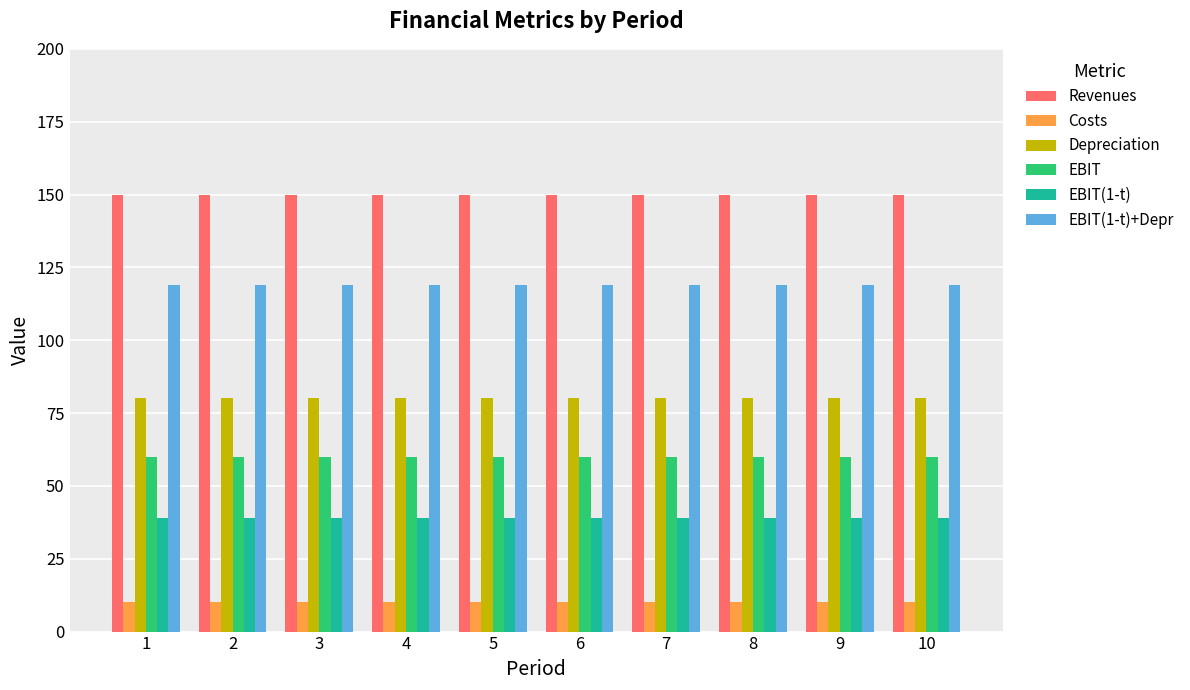

What is the total value across all series at 4?

458